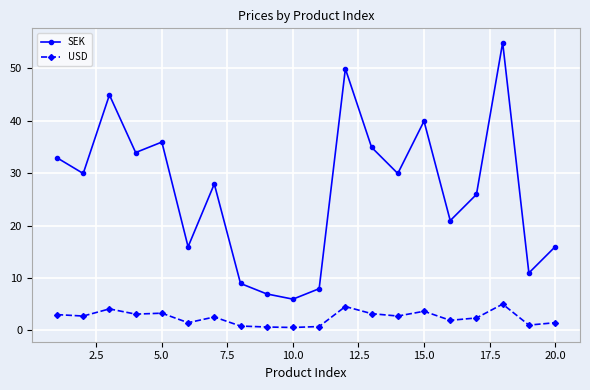

What is the value of the SEK point at the 10th from the left?

6.0